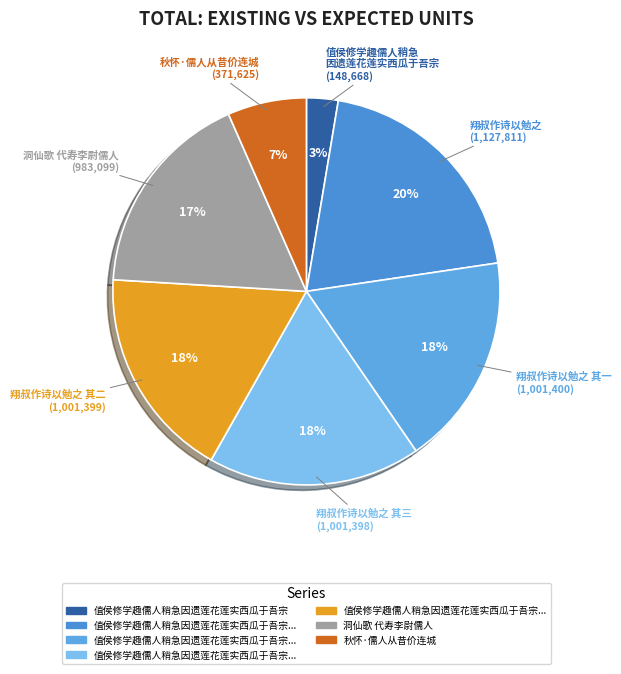

How many segments does this pie chart have?

7